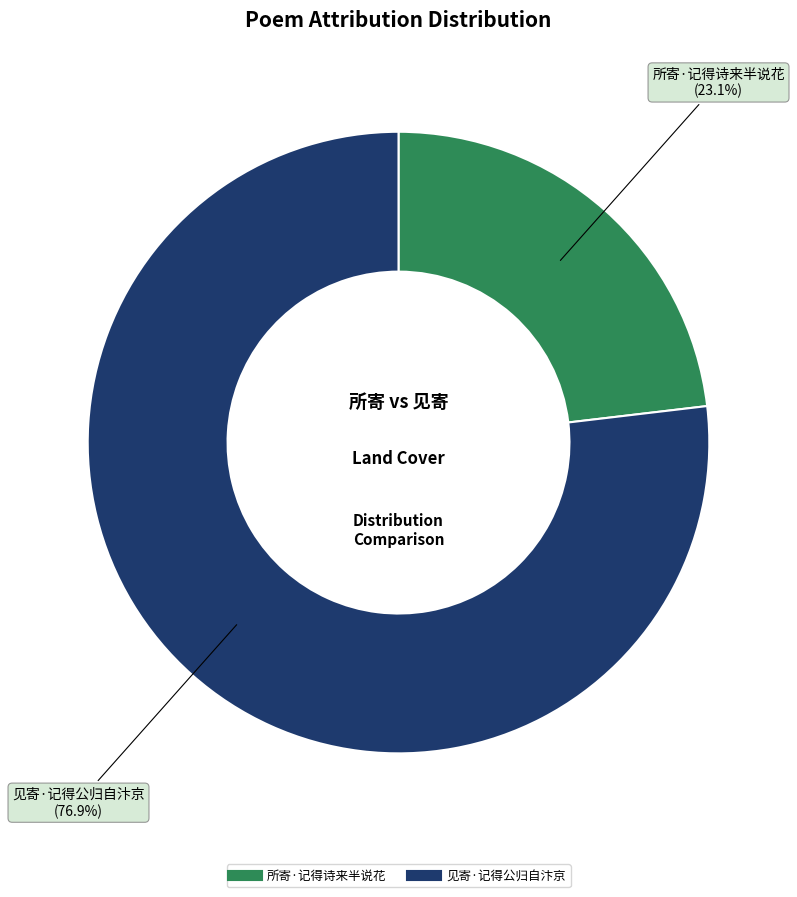

Approximately how many times larger is the value at 所寄·记得诗来半说花 compared to 见寄·记得公归自汴京?

0.3